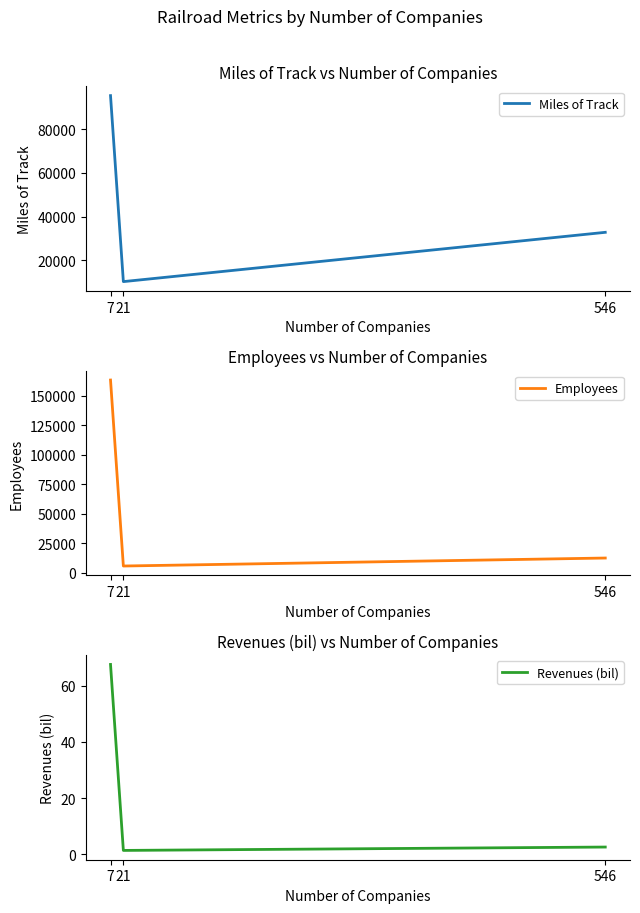

How many data points in Employees are less than 12293?

1